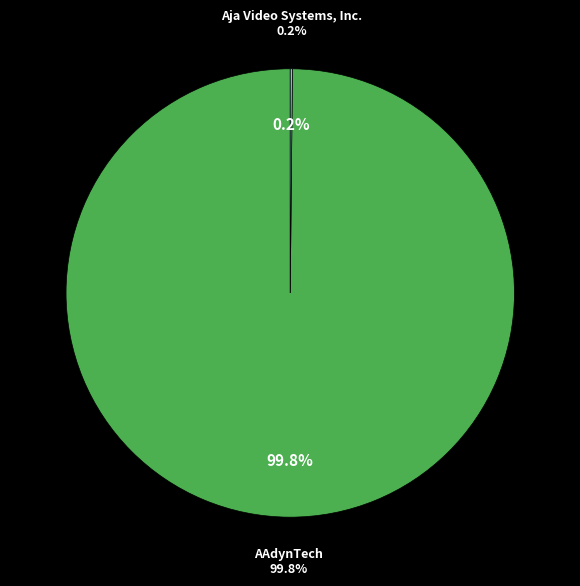

To the nearest percent, what percentage of the pie is AAdynTech?

100%